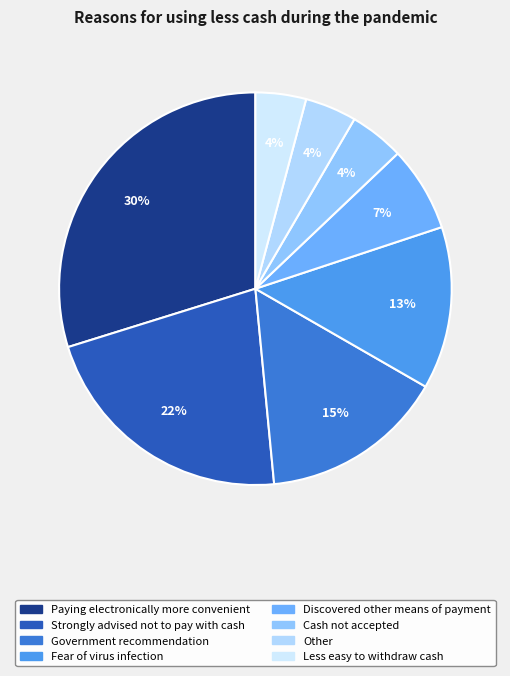

How many segments does this pie chart have?

8